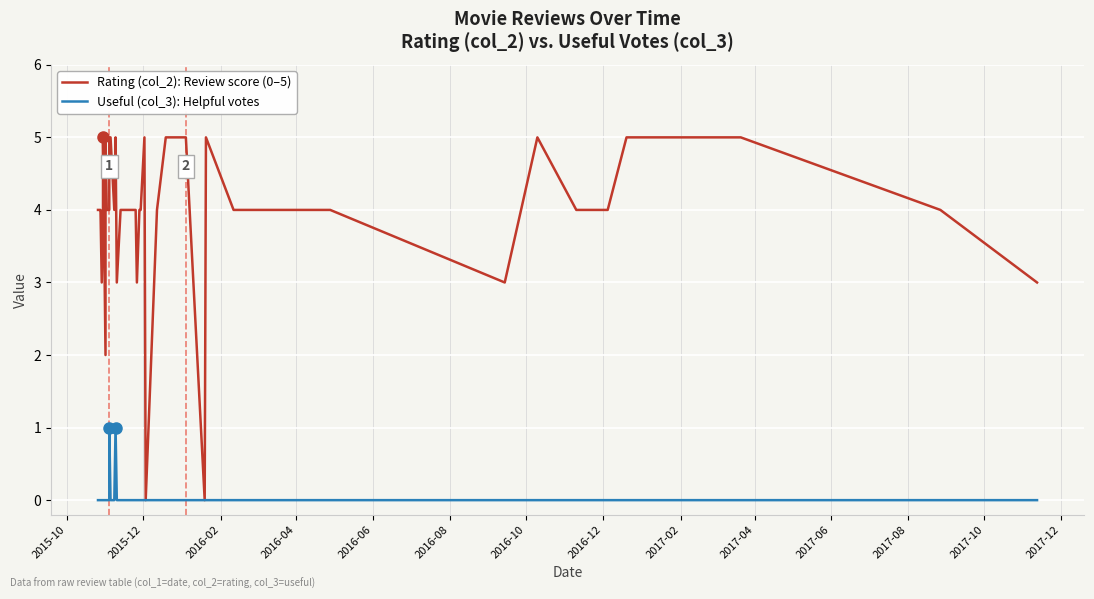

How many interior local valleys does the Rating (col_2): Review score (0–5) series have?

8